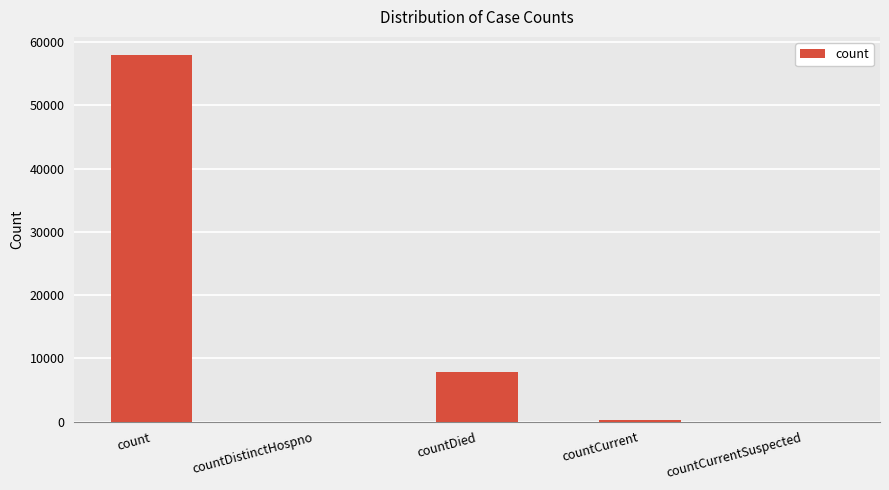

Between count and countCurrent, which is larger?

count